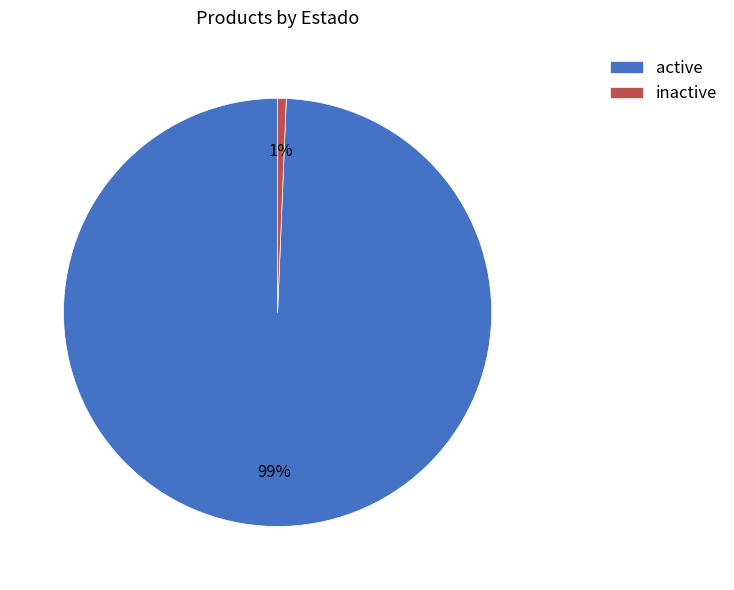

How many segments does this pie chart have?

2